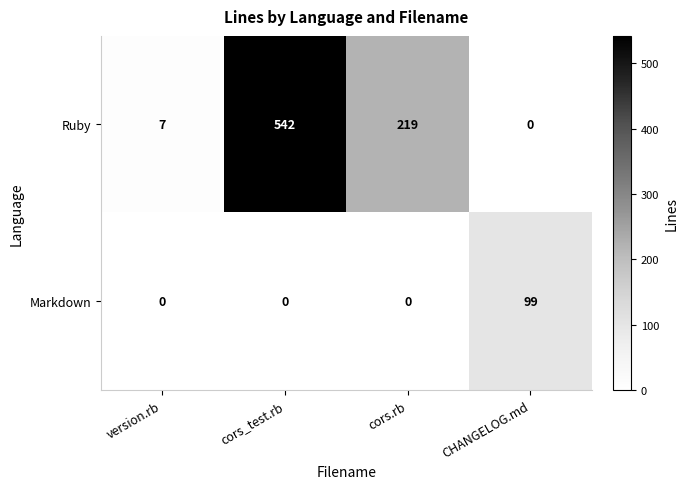

The Markdown series shows 0 at cors.rb. True or false?

True